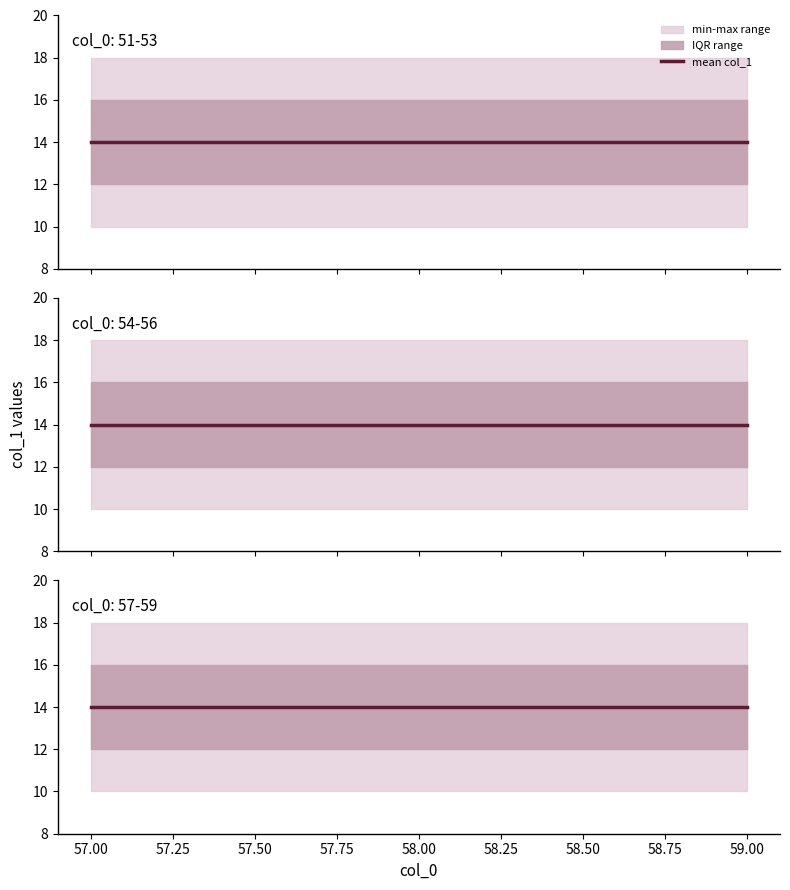

True or false: Panel 2 and Panel 3 intersect in this chart.

False